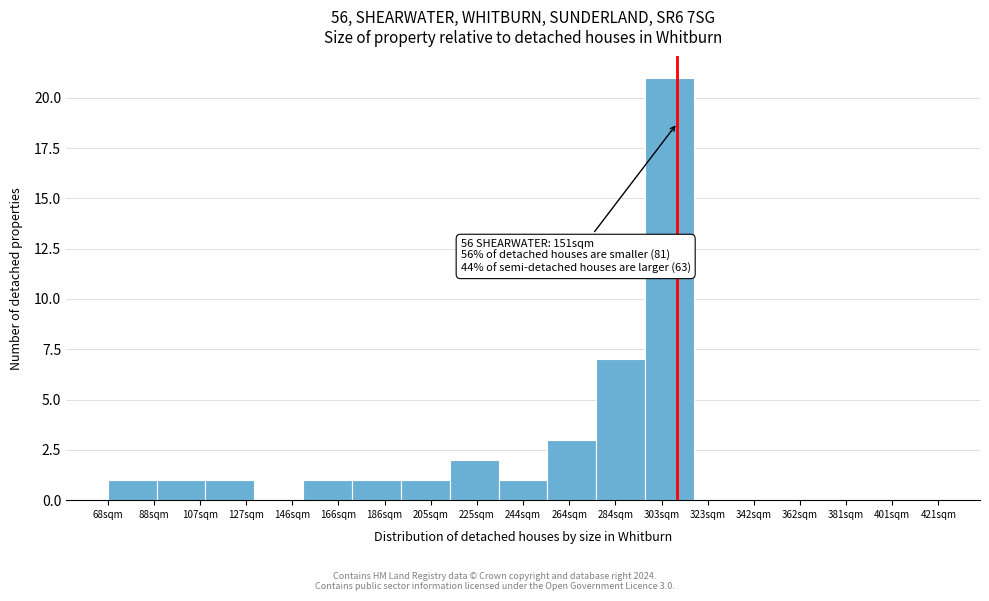

Reading right to left, what are all the values shown in this chart?

401sqm=0	381sqm=0	362sqm=0	342sqm=0	323sqm=0	303sqm=21	284sqm=7	264sqm=3	244sqm=1	225sqm=2	205sqm=1	186sqm=1	166sqm=1	146sqm=0	127sqm=1	107sqm=1	88sqm=1